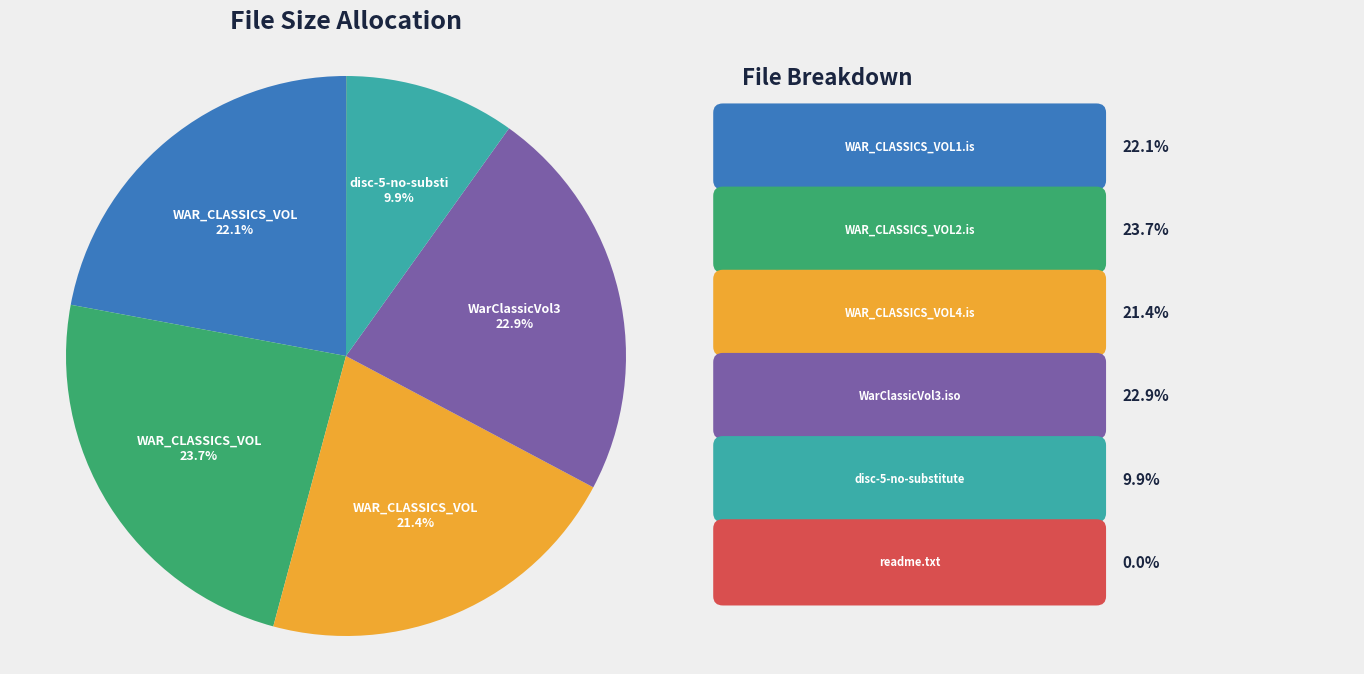

Is there a majority slice in this chart?

No